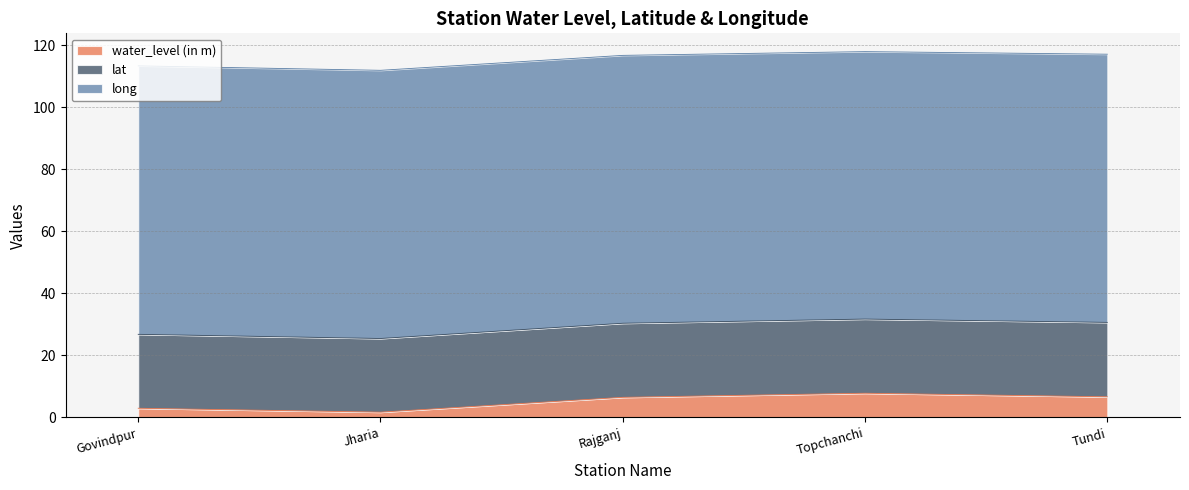

What is the minimum value for water_level (in m)?

1.7